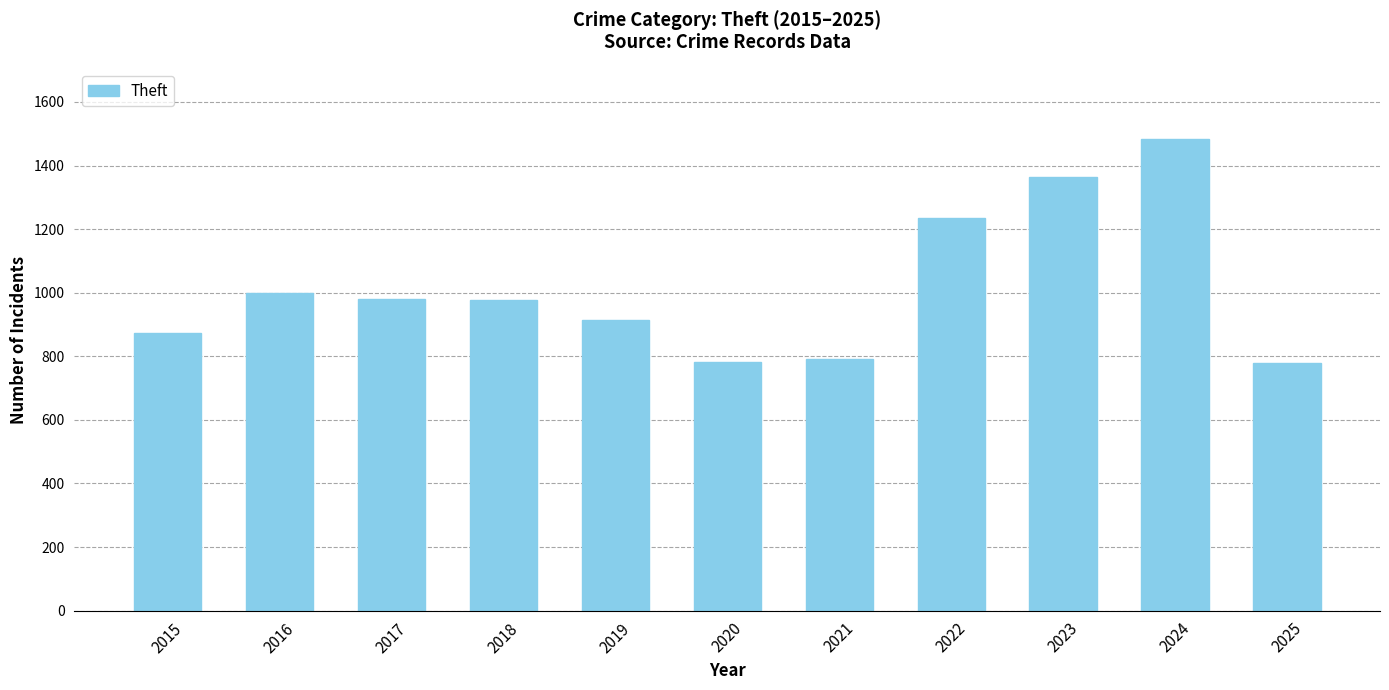

Approximately how many times larger is the value at 2021 compared to 2022?

0.6